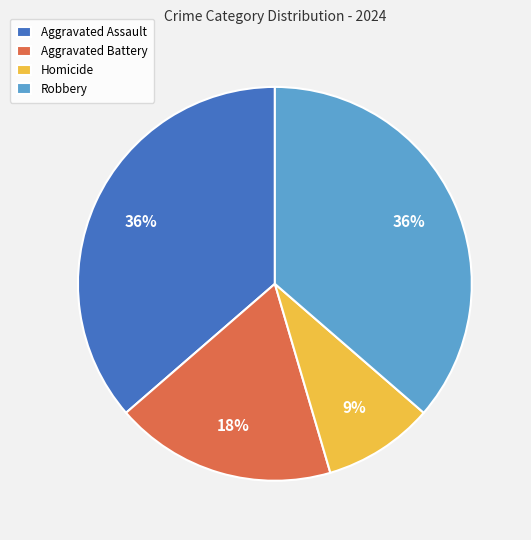

Do Aggravated Assault and Aggravated Battery together represent more than half of the pie?

Yes